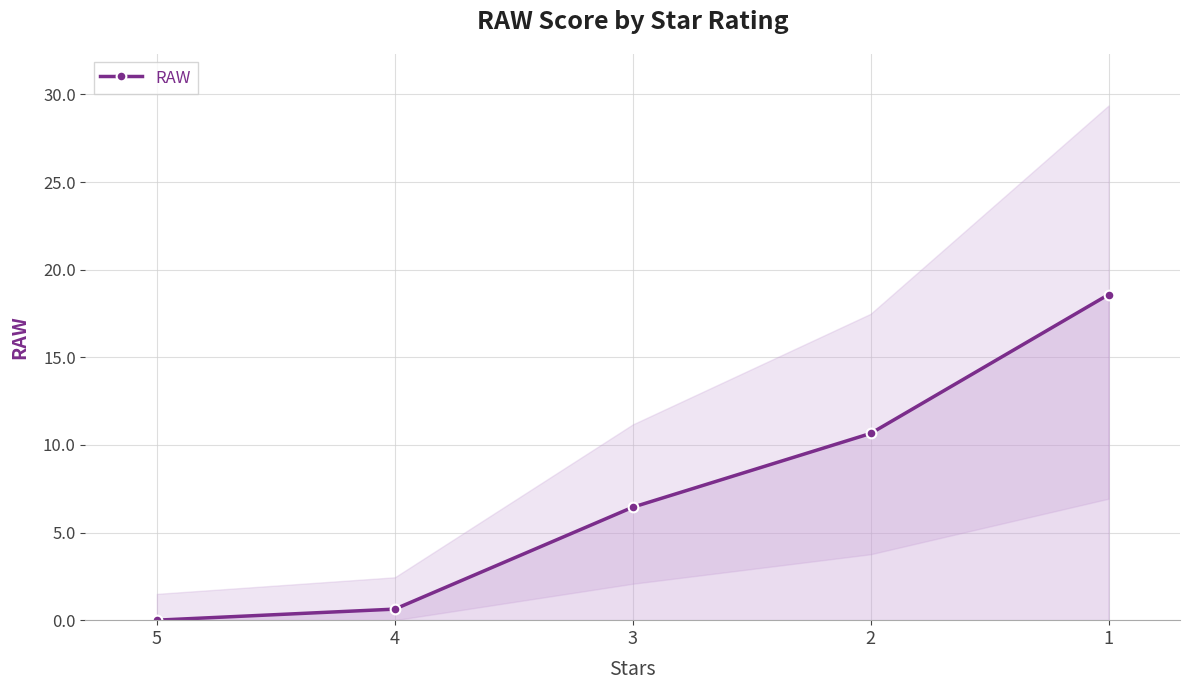

Which has a higher value, 1 or 2?

1